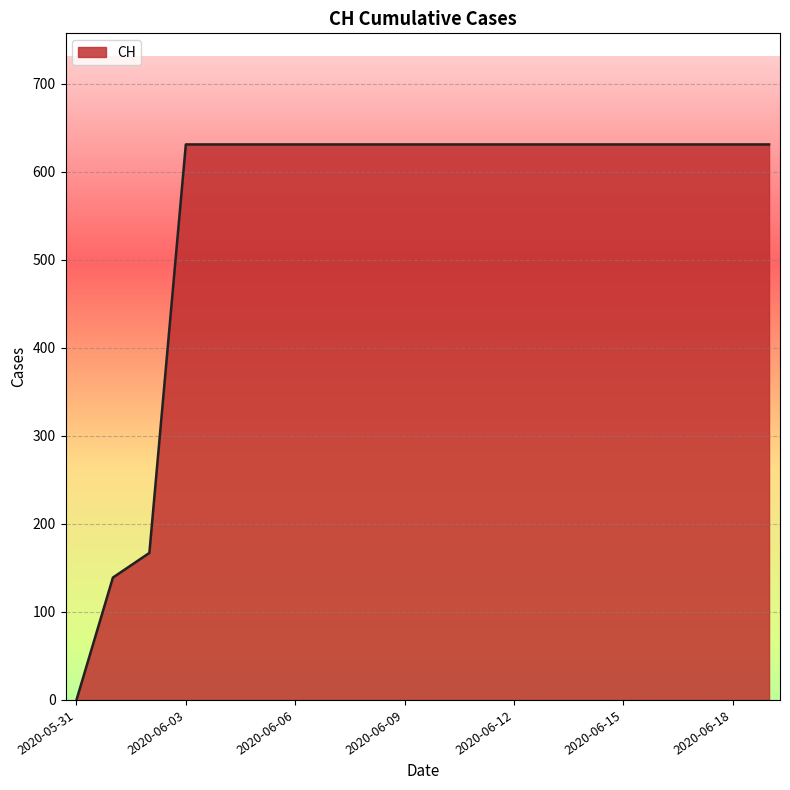

What is the greatest value displayed?

631